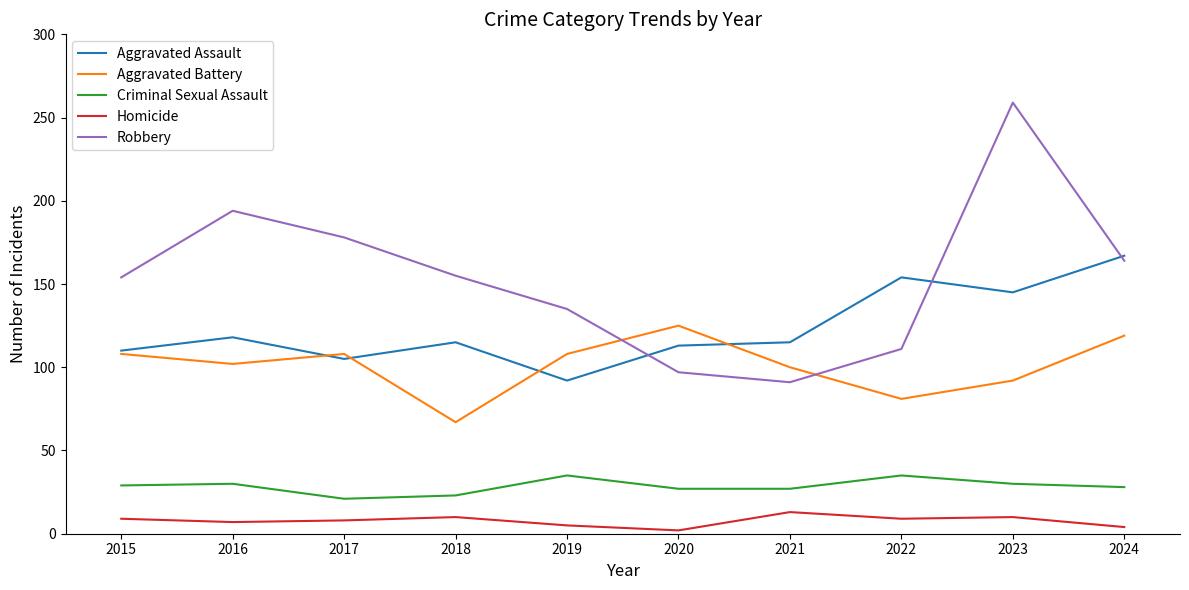

The value of Criminal Sexual Assault at 2023 is 20. True or false?

False